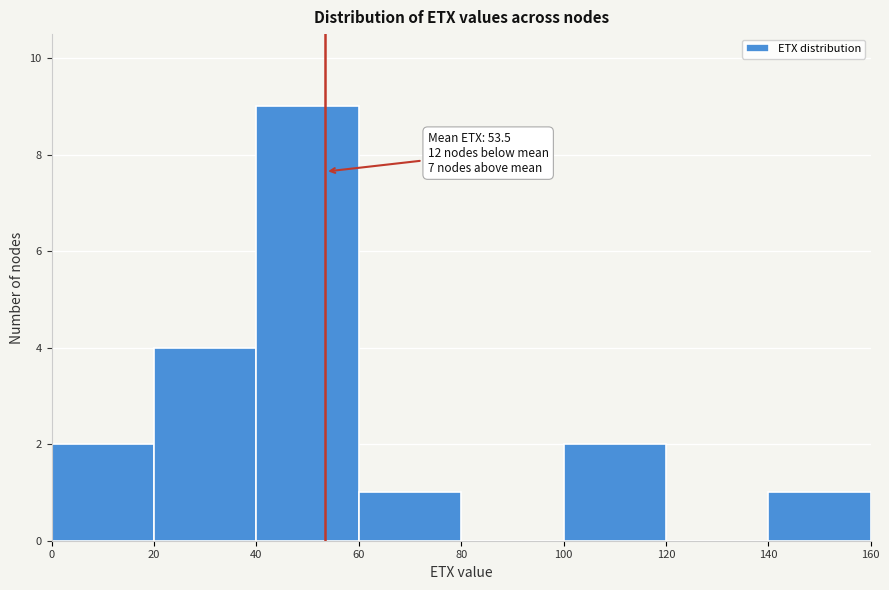

Which range on the x-axis has the tallest bar?

40 to 60